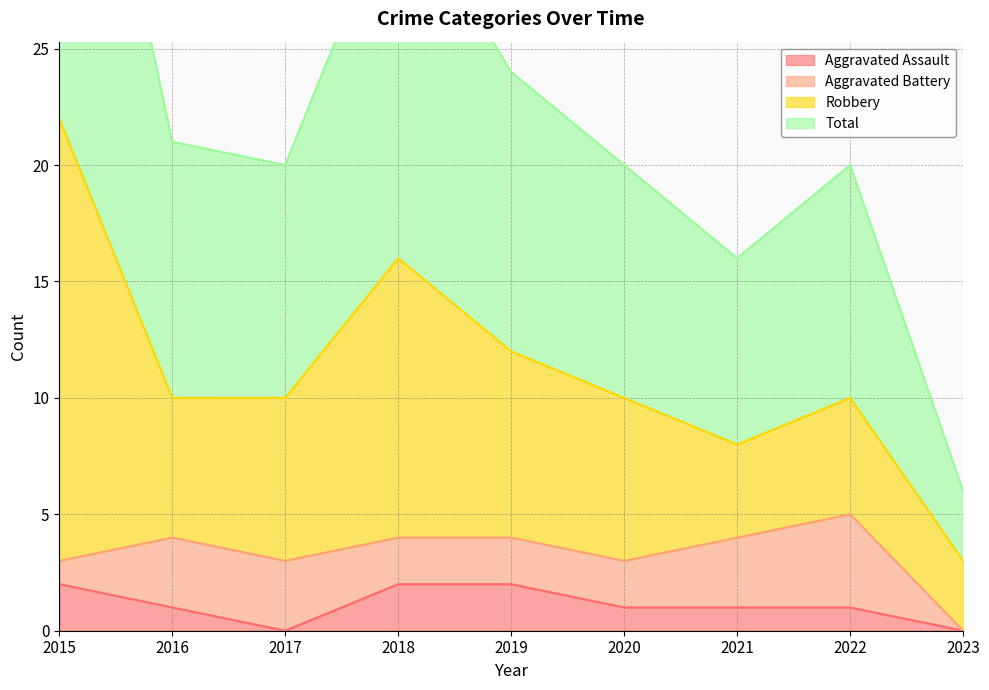

Is it true that Aggravated Assault equals 0 at 2016?

False